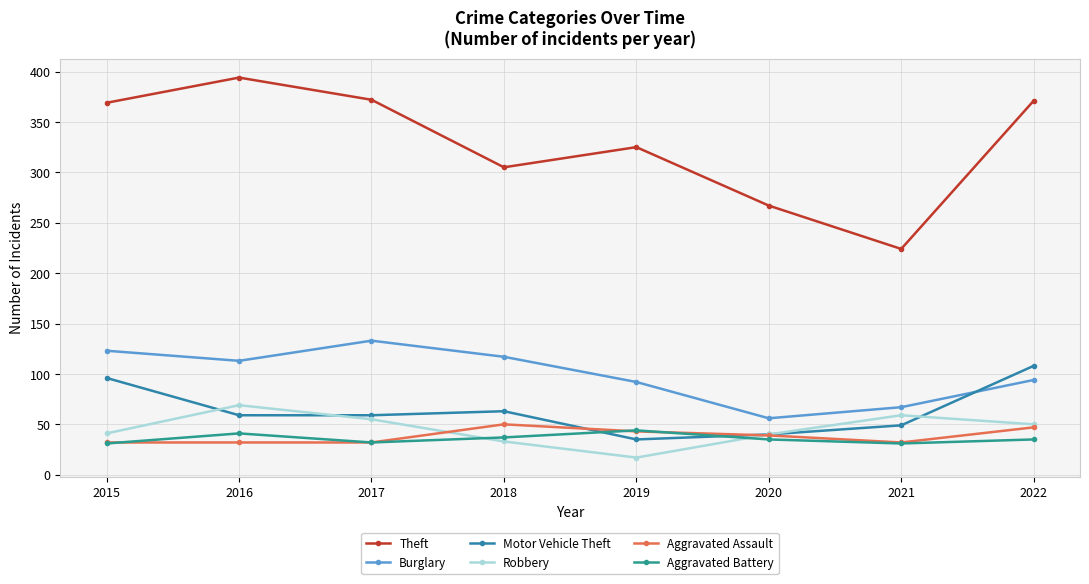

Reading right to left, extract all data points from this chart.

Theft: 371	224	267	325	305	372	394	369
Burglary: 94	67	56	92	117	133	113	123
Motor Vehicle Theft: 108	49	40	35	63	59	59	96
Robbery: 50	59	40	17	33	55	69	41
Aggravated Assault: 47	32	39	43	50	32	32	32
Aggravated Battery: 35	31	35	44	37	32	41	31